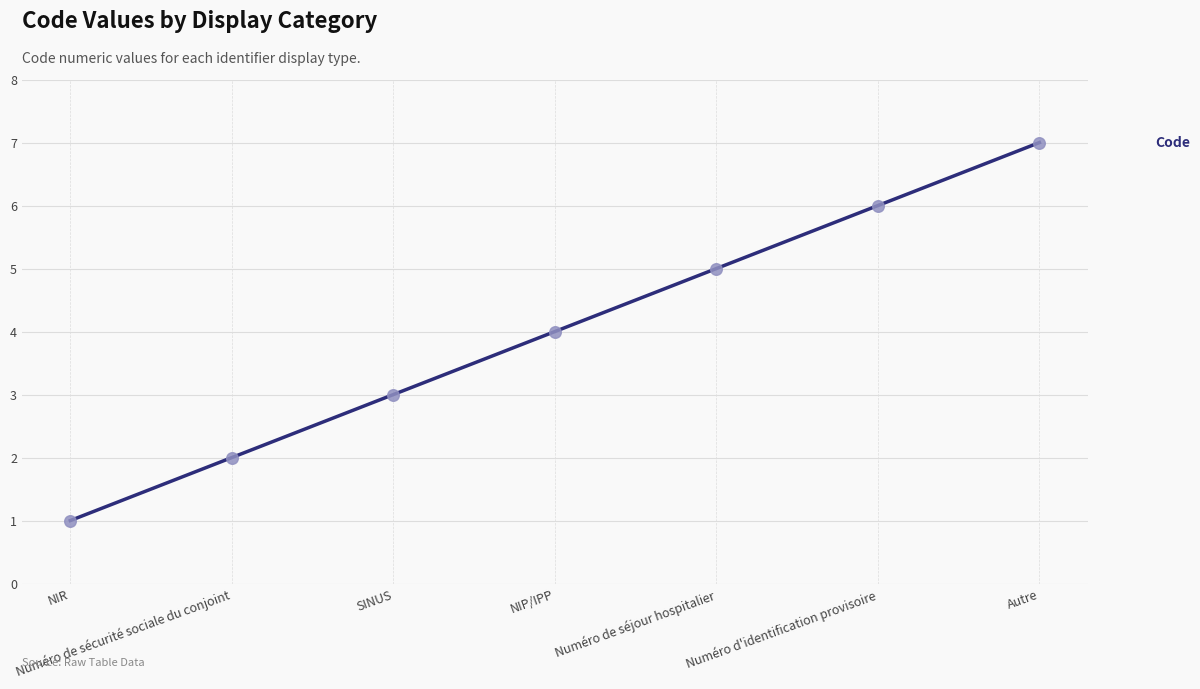

Which has a higher value, NIR or Numéro de sécurité sociale du conjoint?

Numéro de sécurité sociale du conjoint